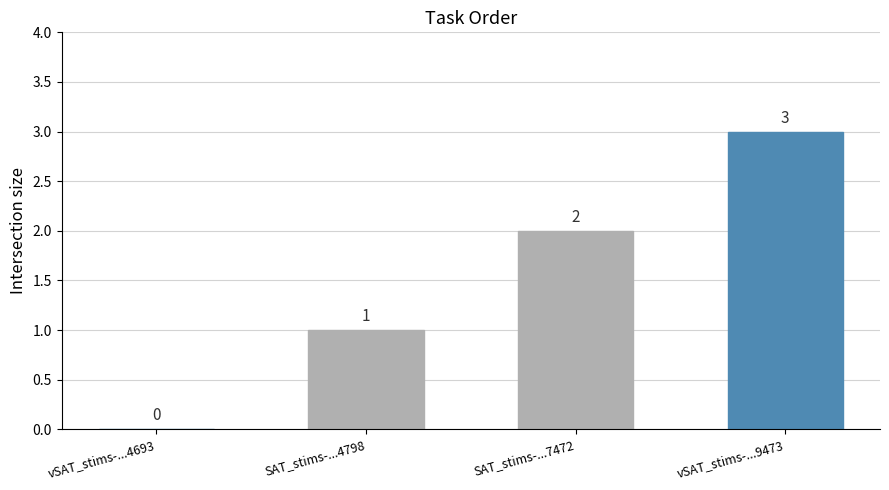

What is the change in value from vSAT_stims-...4693 to vSAT_stims-...9473?

+3